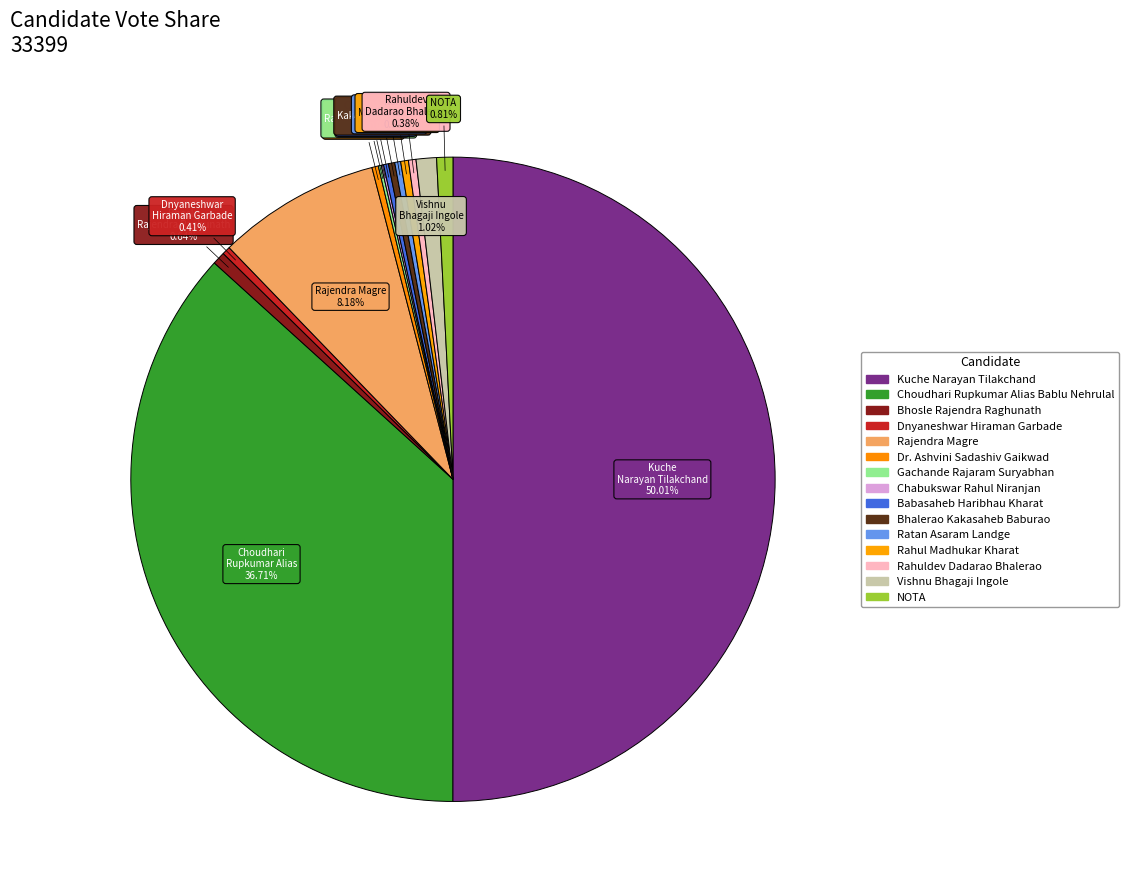

Is the sum of Rahuldev Dadarao Bhalerao and Vishnu Bhagaji Ingole greater than half?

No